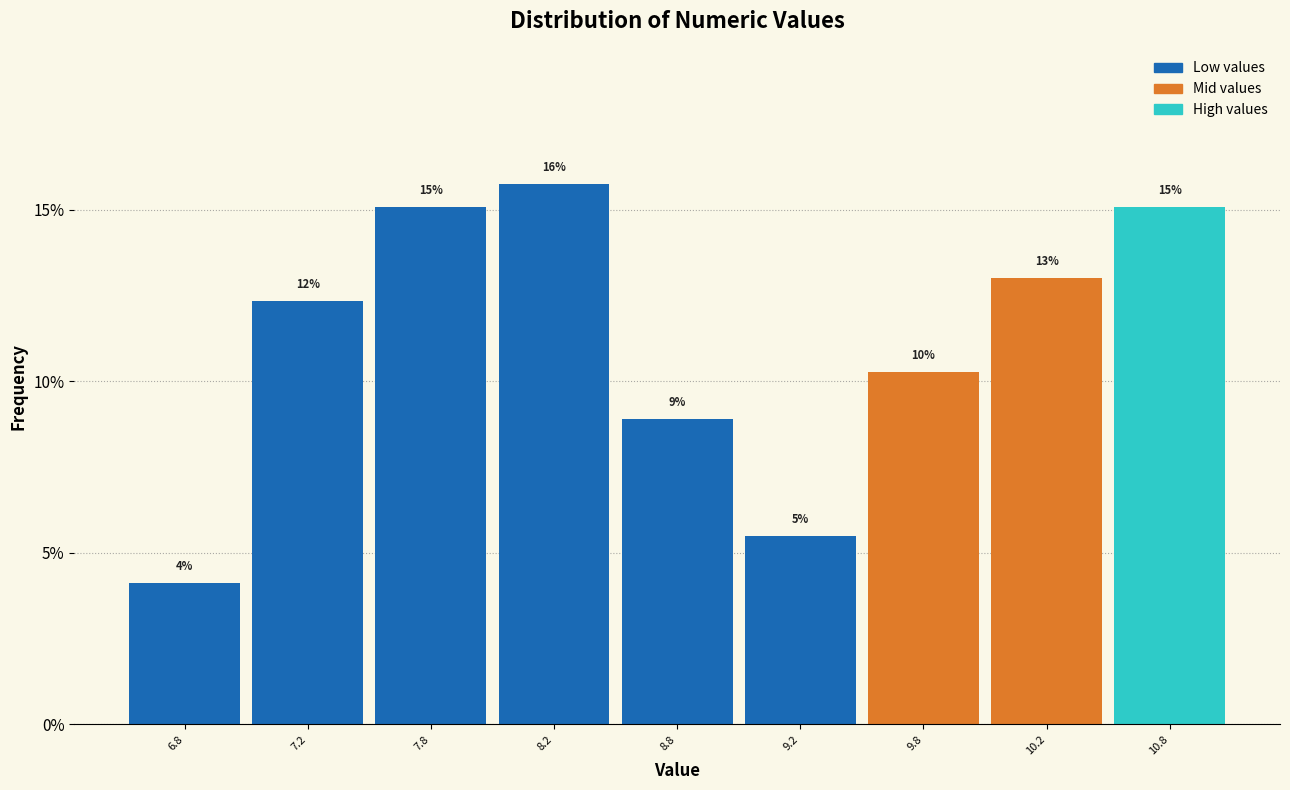

Are the bars horizontal?

No